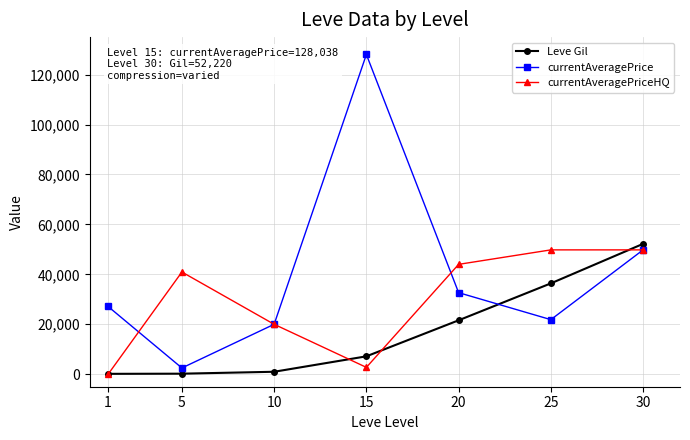

What is the difference between the maximum and second lowest values in the Leve Gil series?

52000